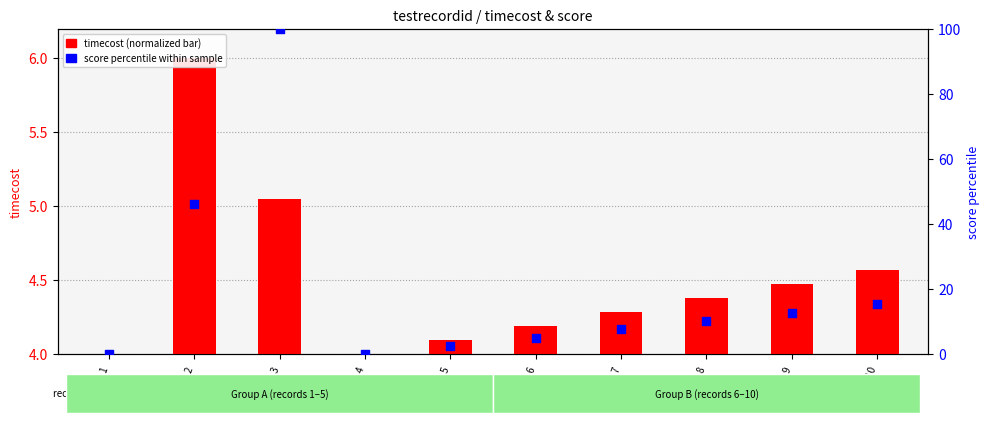

At which category is the sum across all series the highest?

record_3